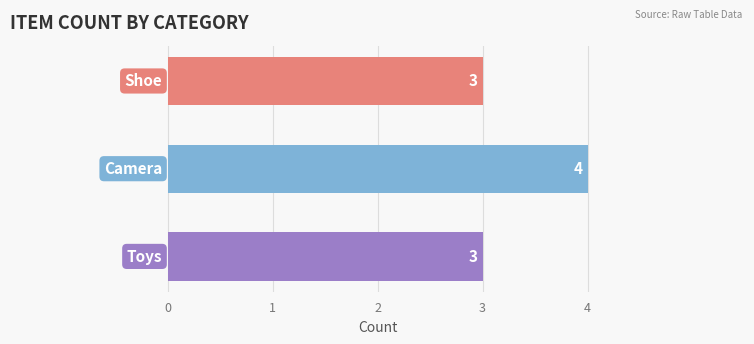

What is the average value?

3